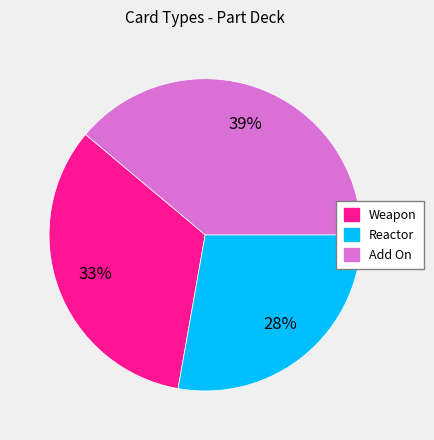

Which has a higher value, Weapon or Add On?

Add On